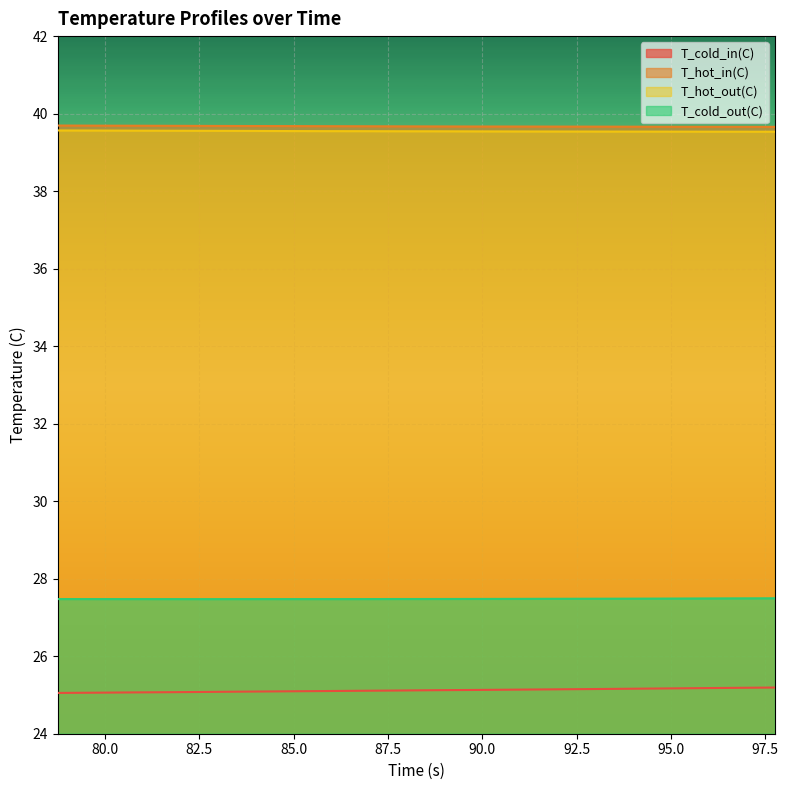

What are all the series names shown in the legend?

T_cold_in(C), T_hot_in(C), T_hot_out(C), T_cold_out(C)